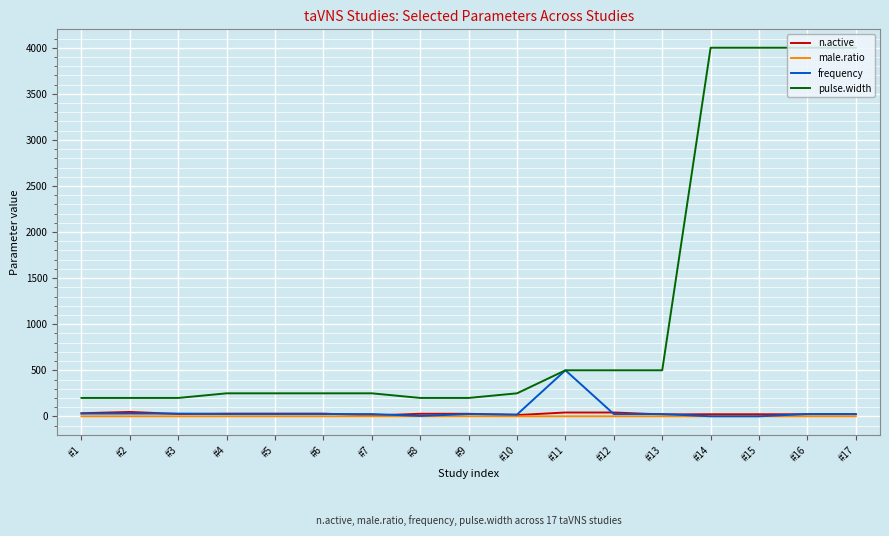

Which series has the widest spread of values?

pulse.width